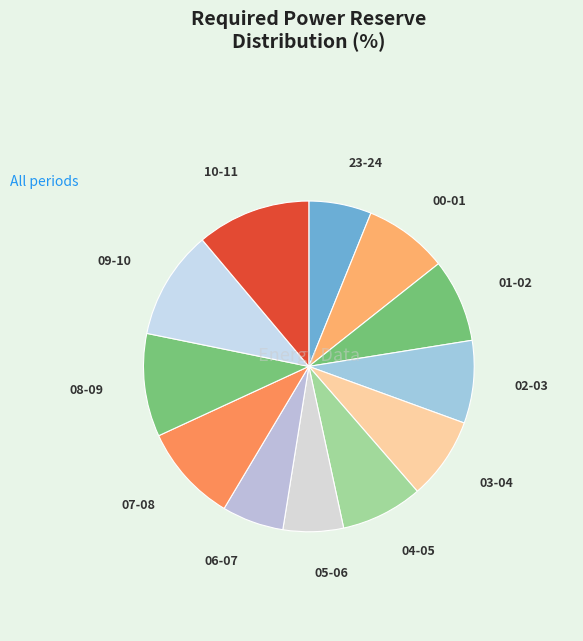

Which has a higher value, 10-11 or 23-24?

10-11